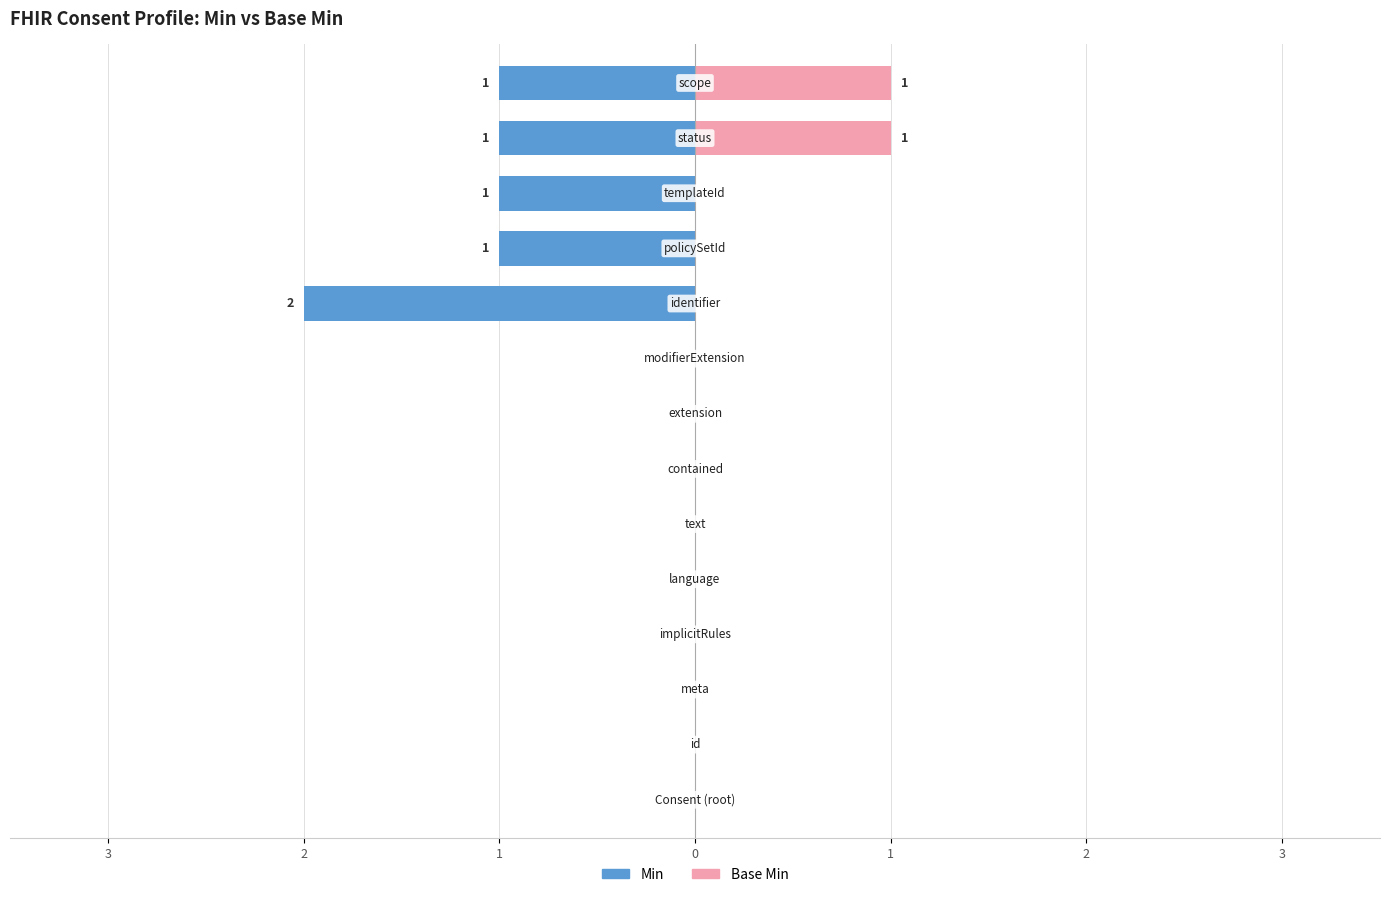

How many groups of bars are there?

14